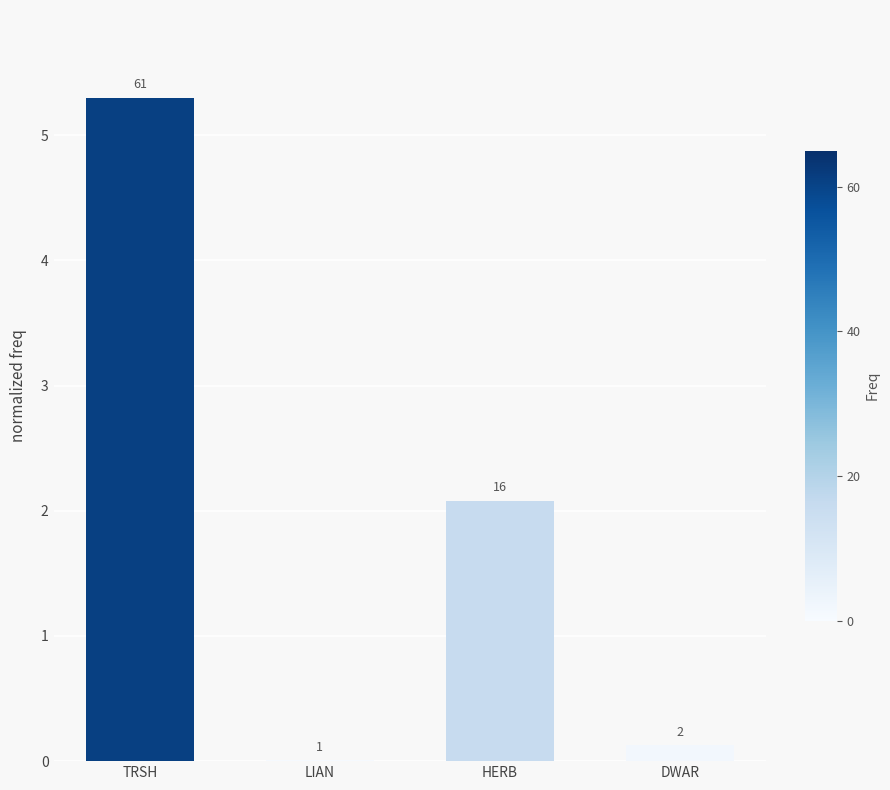

Reading left to right, extract all data points from this chart.

5.3	0.0	2.1	0.1